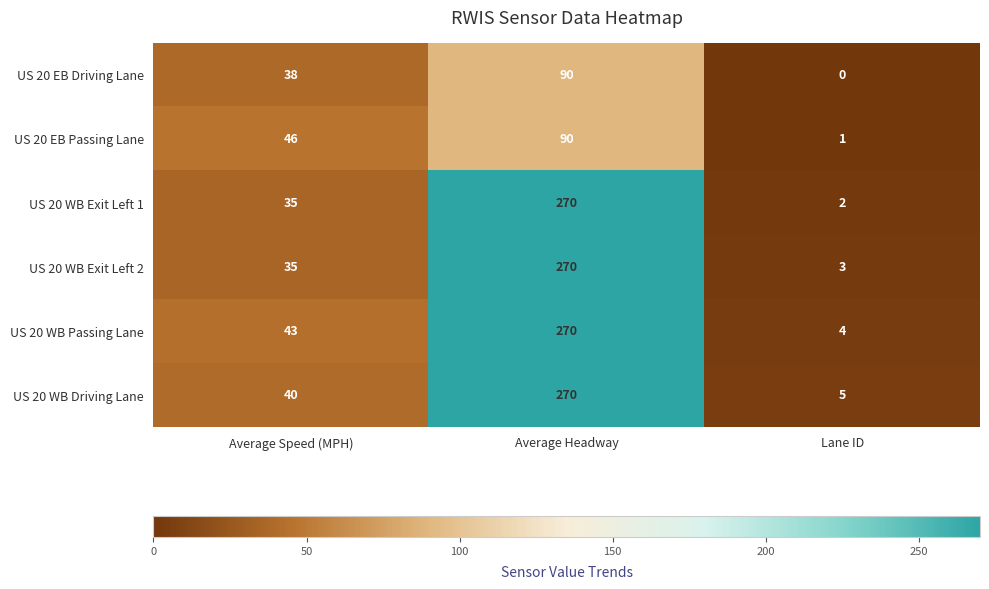

What is the sum of the US 20 EB Driving Lane values at Average Headway and Lane ID?

90